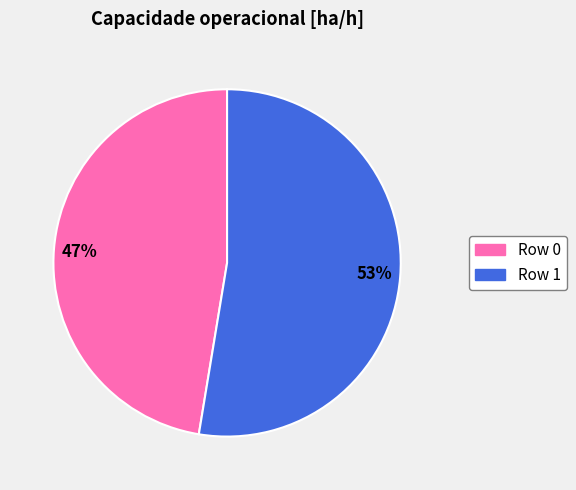

Do 47% and 53% together represent more than half of the pie?

Yes